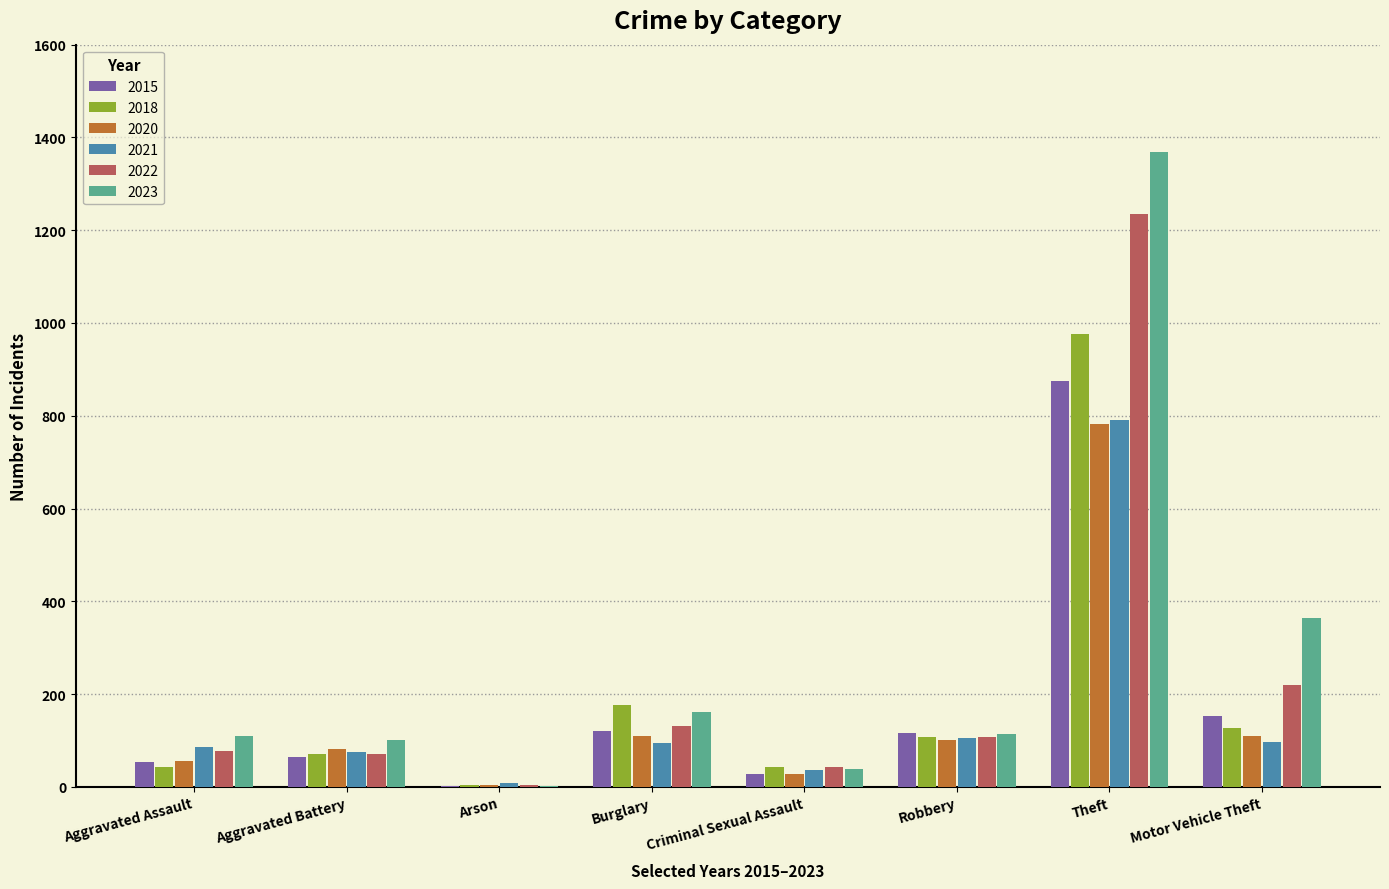

How many groups of bars are there?

8